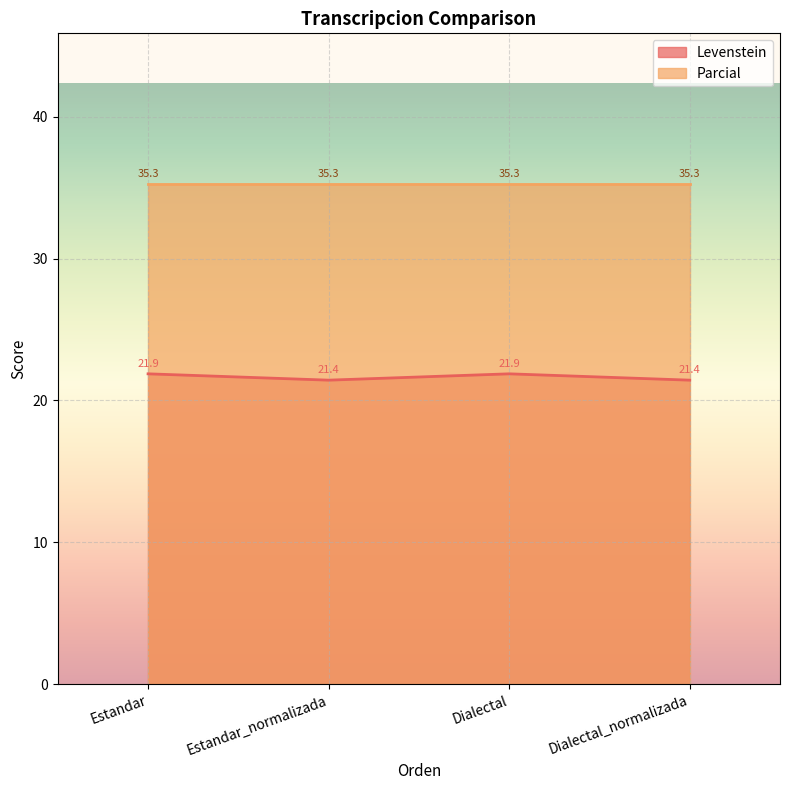

Approximately how many times larger is the value at Estandar compared to Estandar_normalizada?

1.0